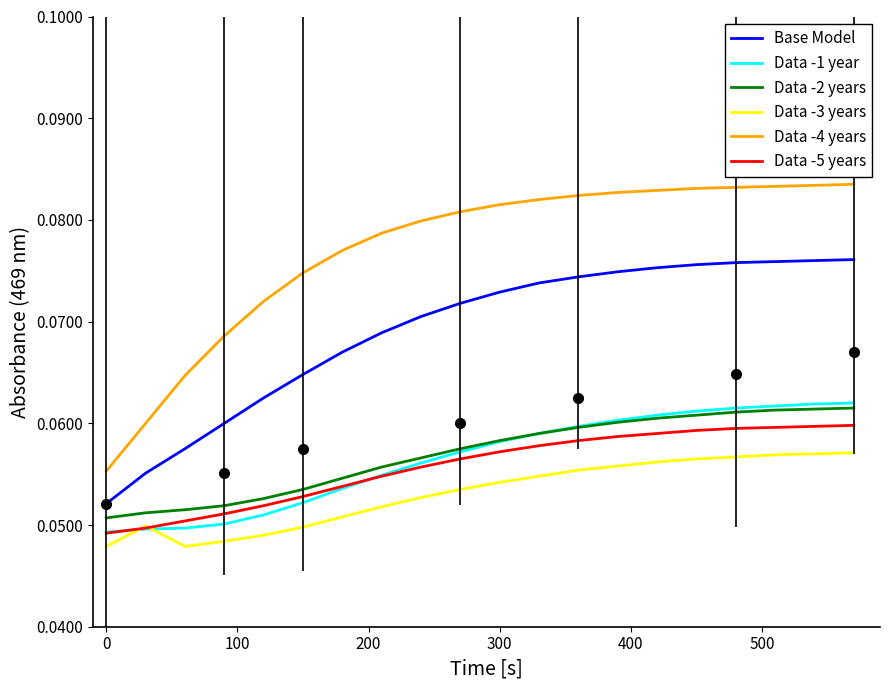

Which series has the largest range (max minus min)?

Data -4 years